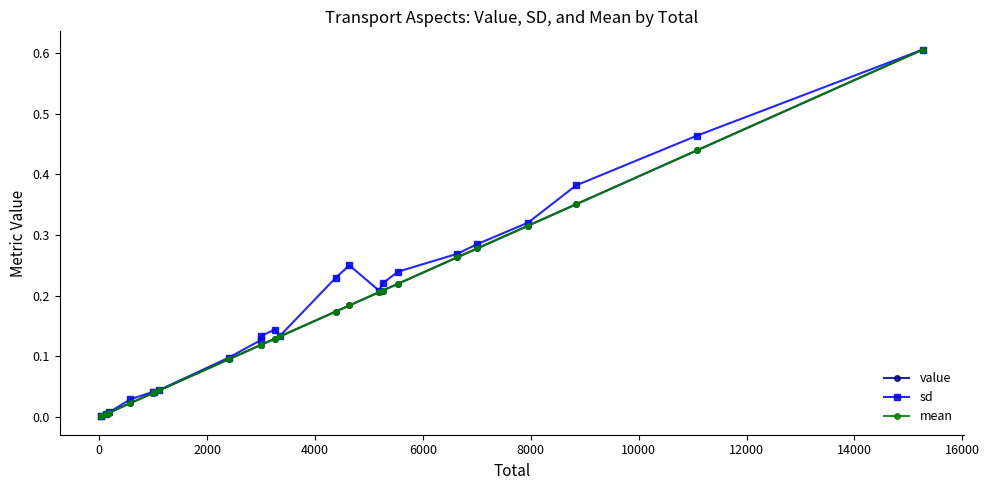

Which series has the widest spread of values?

value